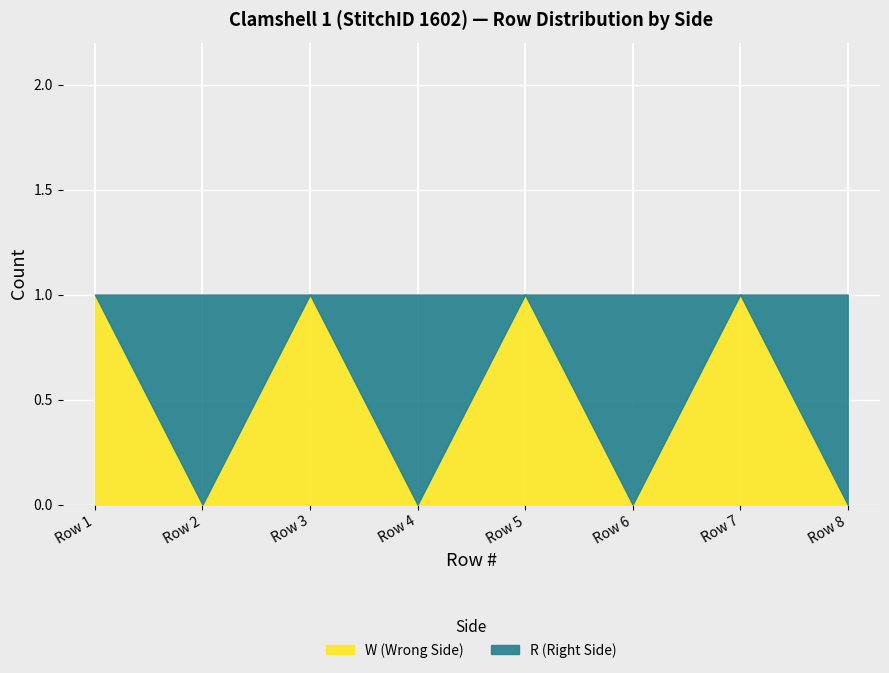

Is the value of W (Wrong Side) at Row 7 greater than the value of R (Right Side) at Row 5?

Yes